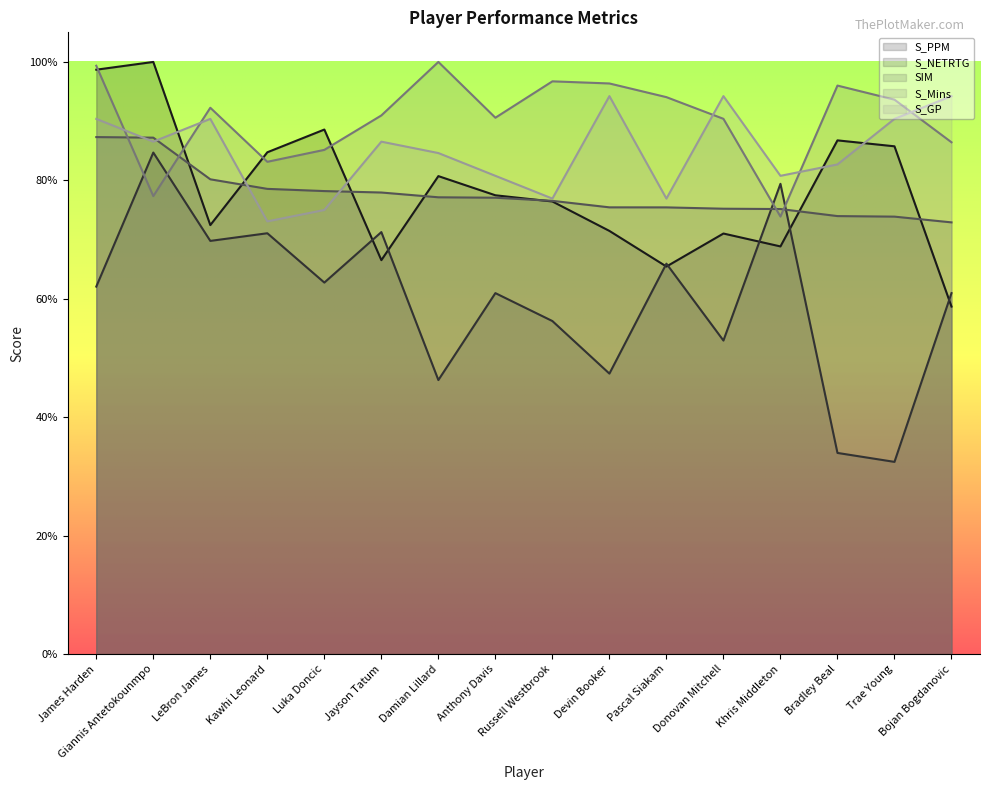

True or false: S_NETRTG and S_GP intersect in this chart.

False